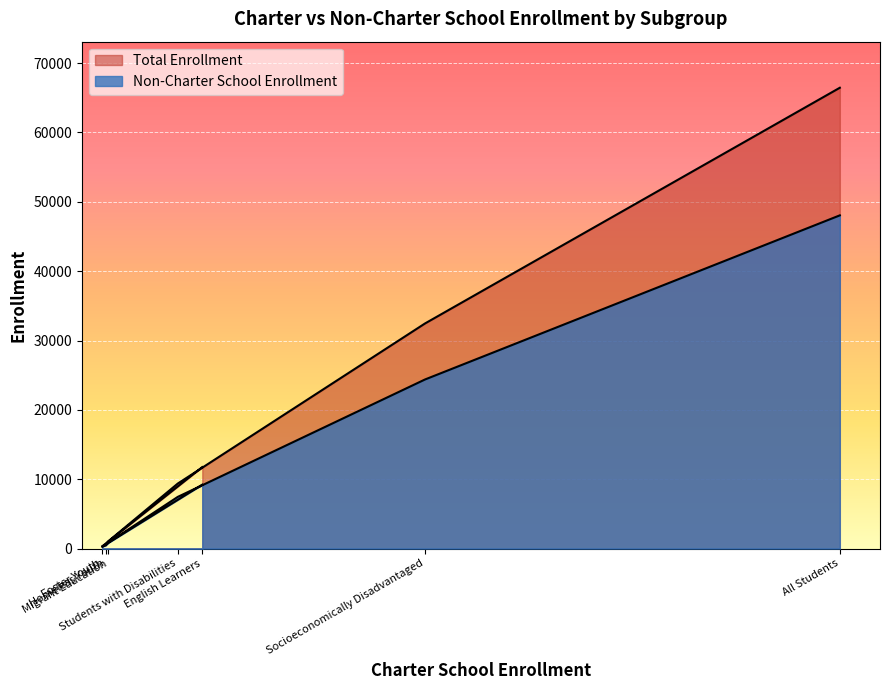

Where does the Non-Charter School Enrollment series first go above 7455?

English Learners